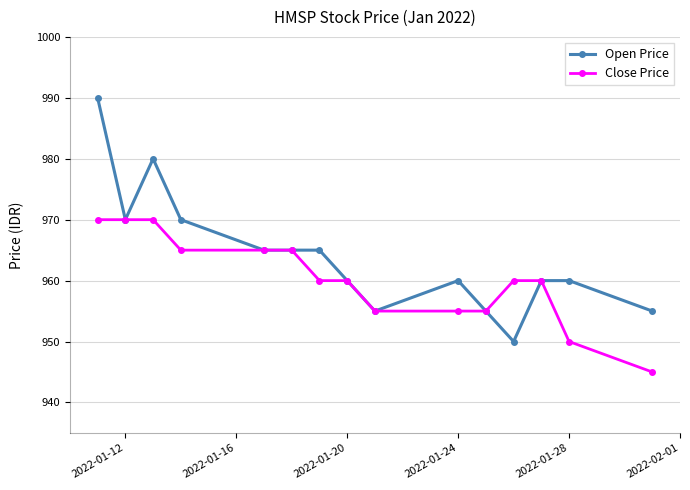

What is the minimum value shown in the chart?

945